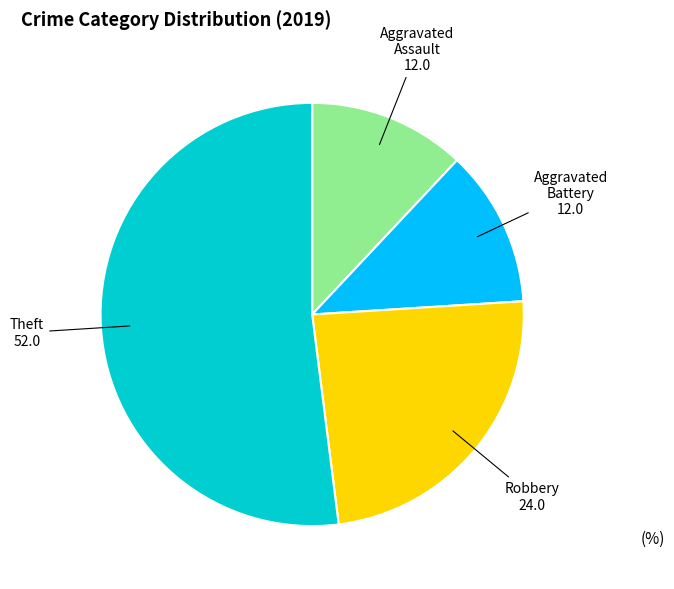

What is the majority slice?

Theft